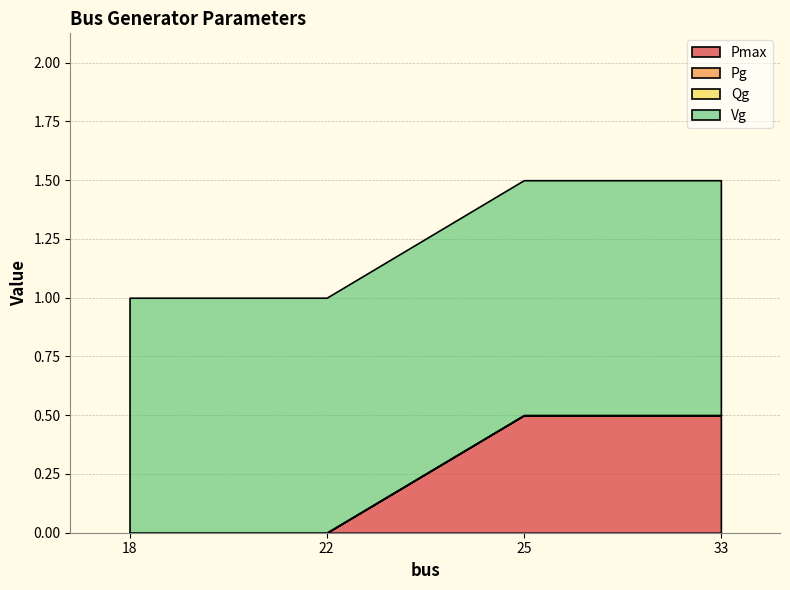

What is the spread (max minus min) of values at 22?

1.0